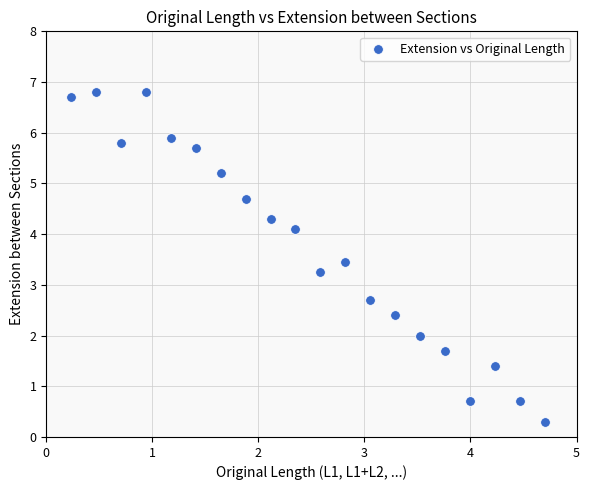

What is the range of Y values (max minus min)?

6.5